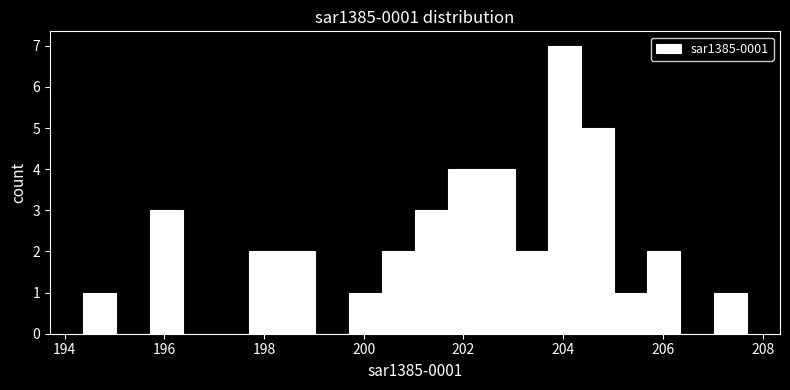

Around what value on the x-axis is the tallest bar? Give the approximate position of its centre, as read against the axis.

204.0